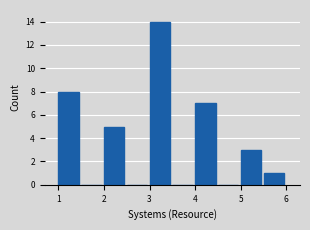

Reading left to right, transcribe this chart: for each bar, give the range it covers on the x-axis and its height. The values are not printed on the chart, so give them approximately, as read against the axis.

1.0 to 1.5: 8
1.5 to 2.0: 0
2.0 to 2.5: 5
2.5 to 3.0: 0
3.0 to 3.5: 14
3.5 to 4.0: 0
4.0 to 4.5: 7
4.5 to 5.0: 0
5.0 to 5.5: 3
5.5 to 6.0: 1